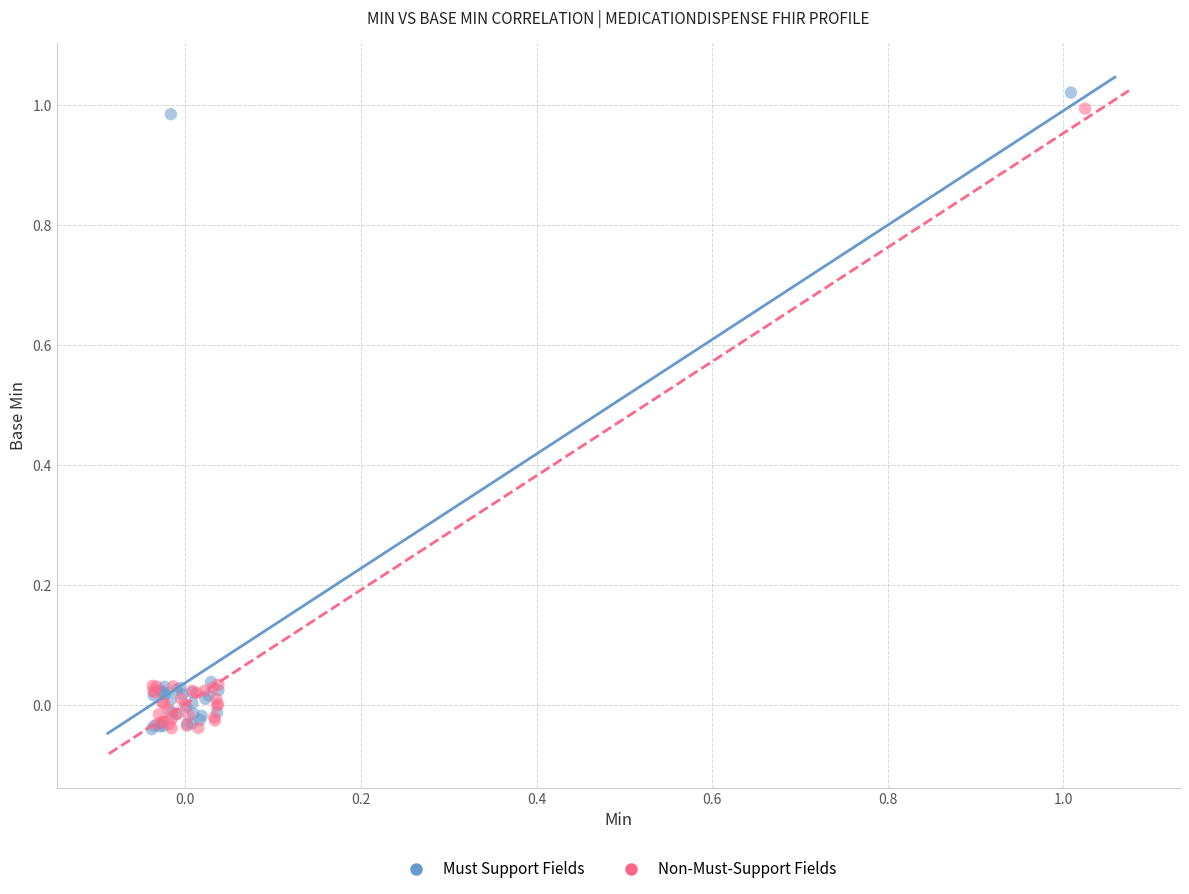

What are all the series names shown in the legend?

Must Support Fields, Non-Must-Support Fields